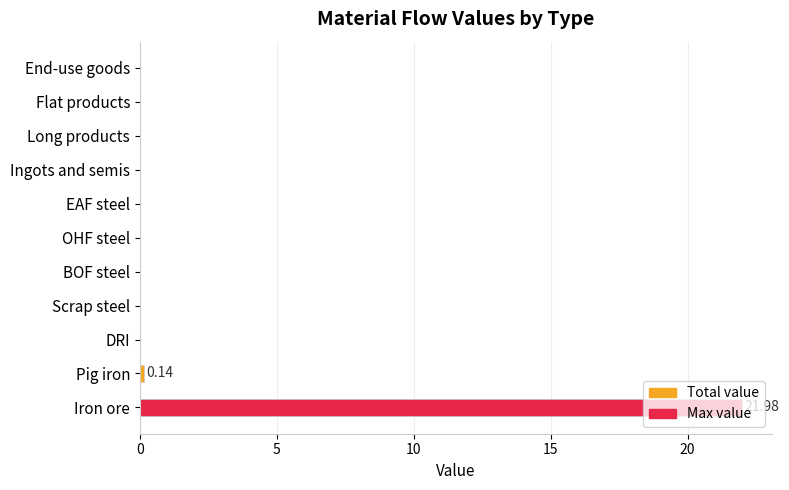

How many data points are above 0?

2